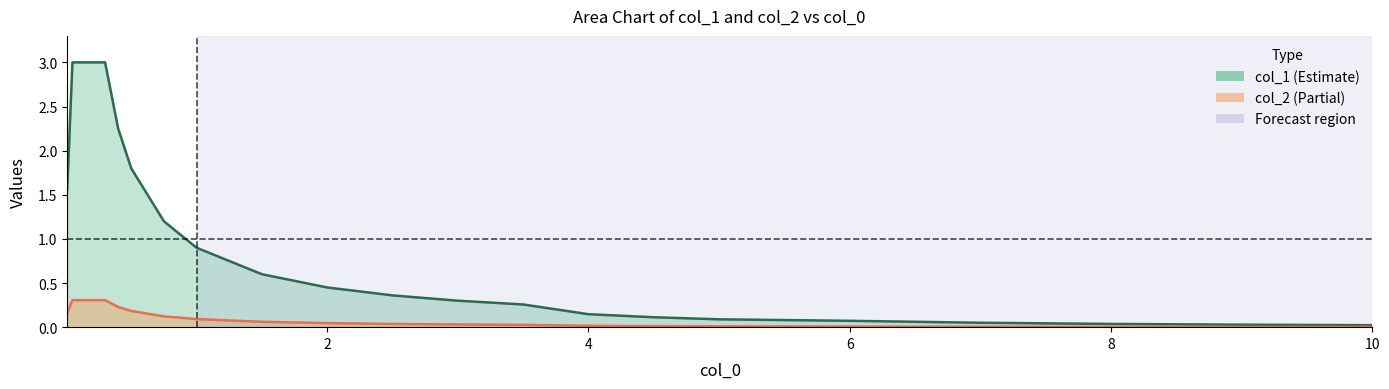

True or false: col_2 has a value of 0.1 at 8.

False